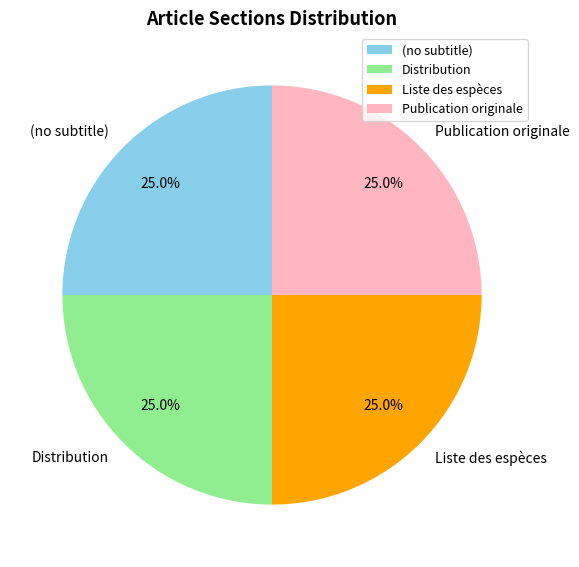

To the nearest percent, what is the difference between the Publication originale and Liste des espèces slice percentages?

0%